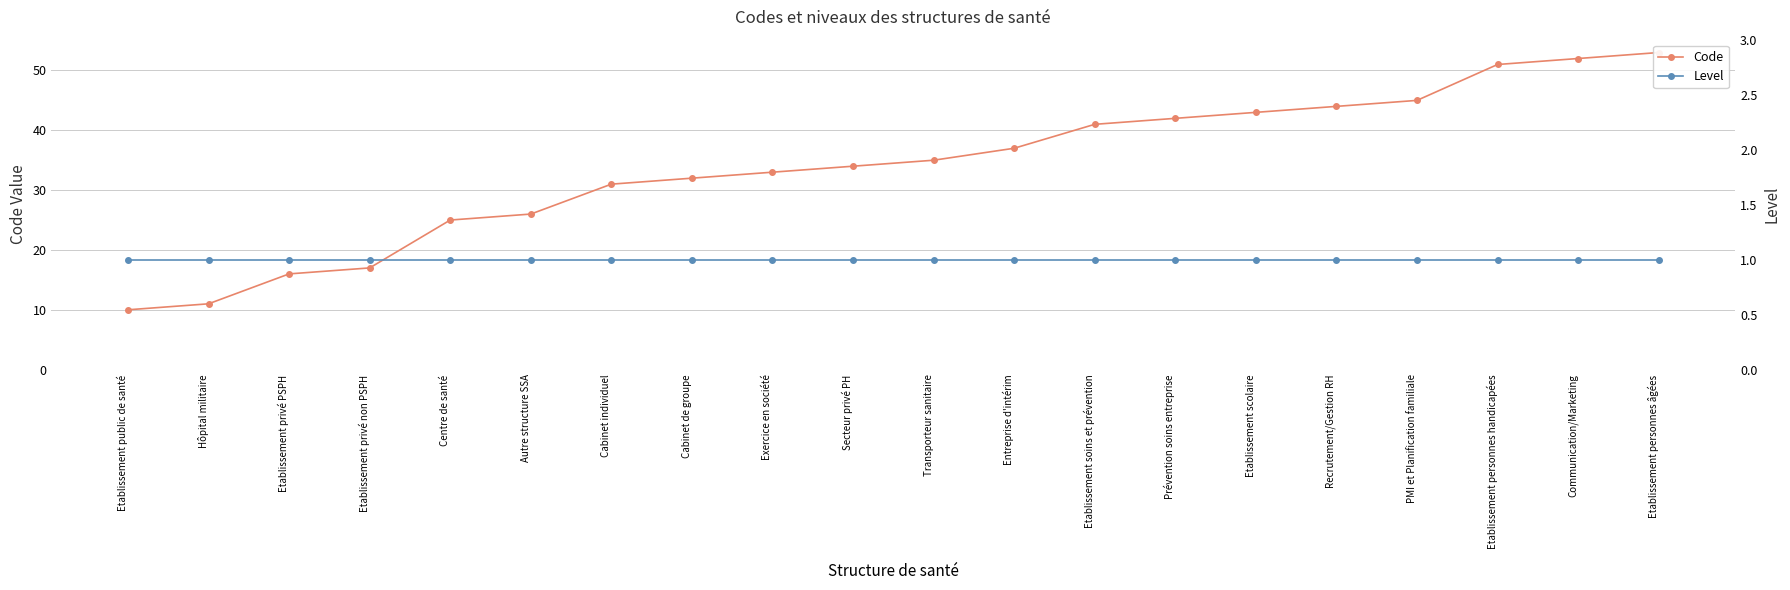

True or false: Code and Level intersect in this chart.

False